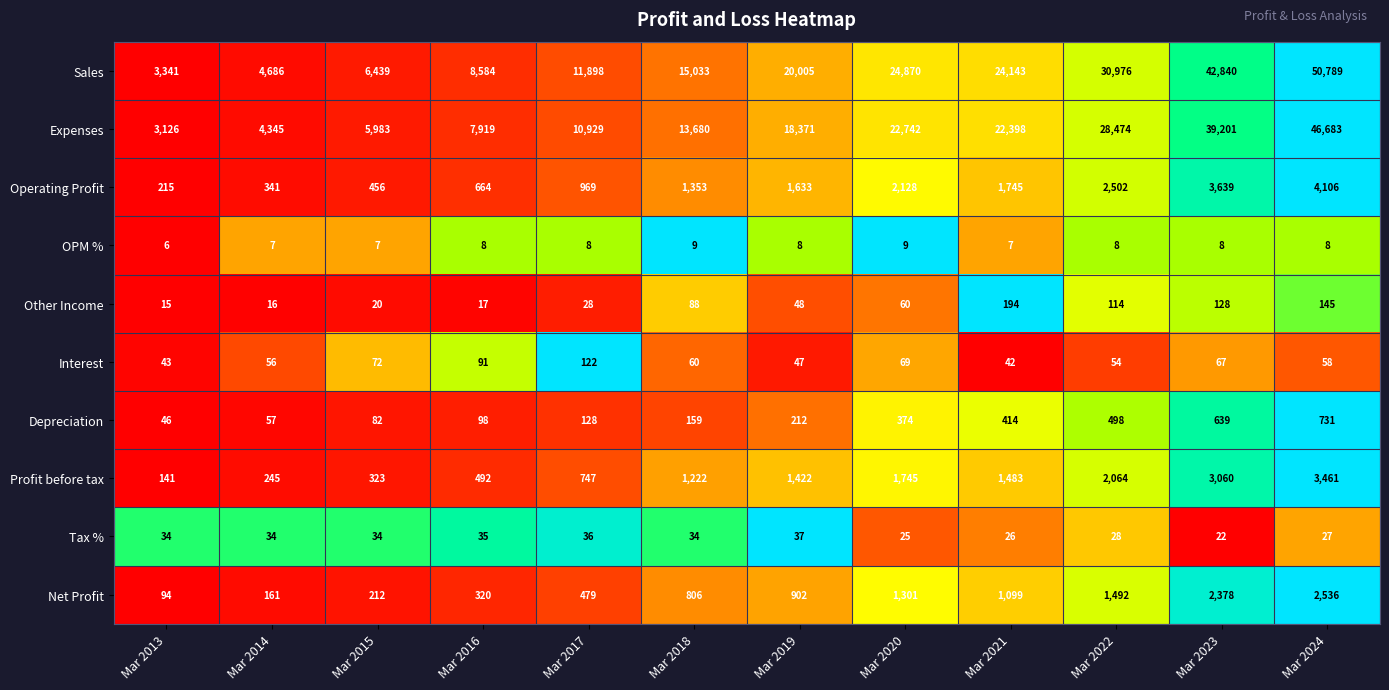

True or false: Operating Profit has a value of 1745 at Mar 2021.

True